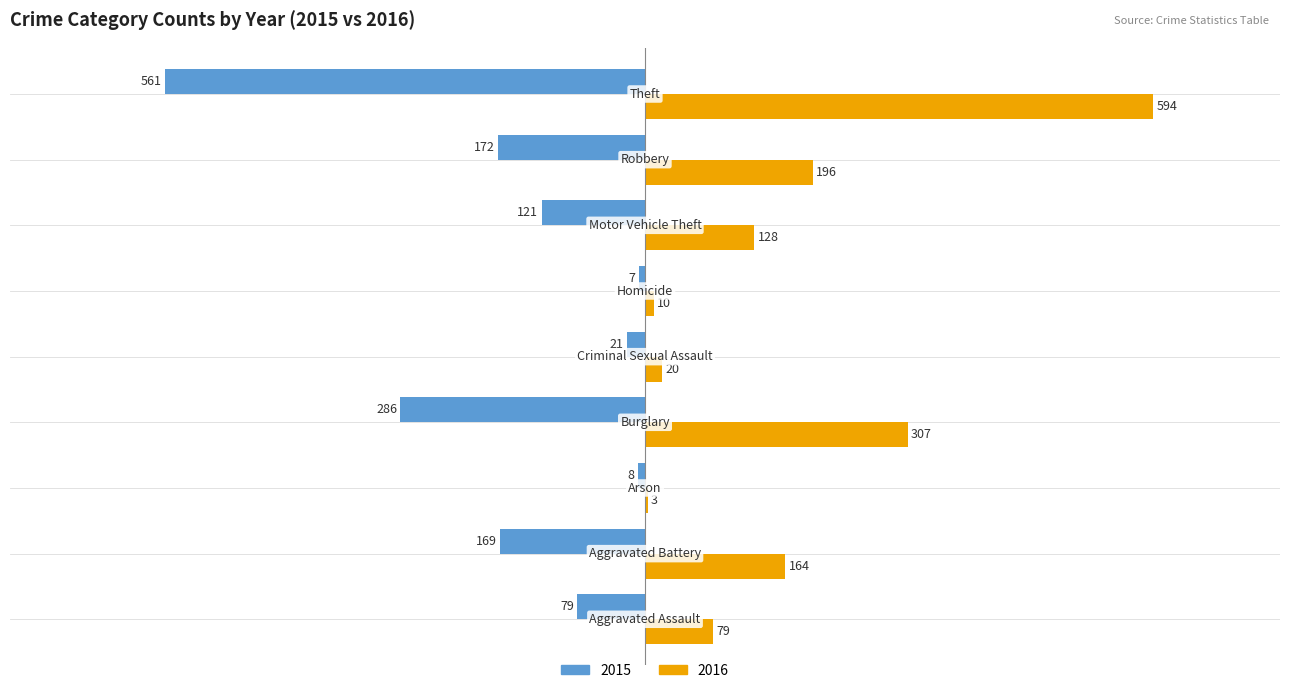

Which series has the largest total across all categories?

2016